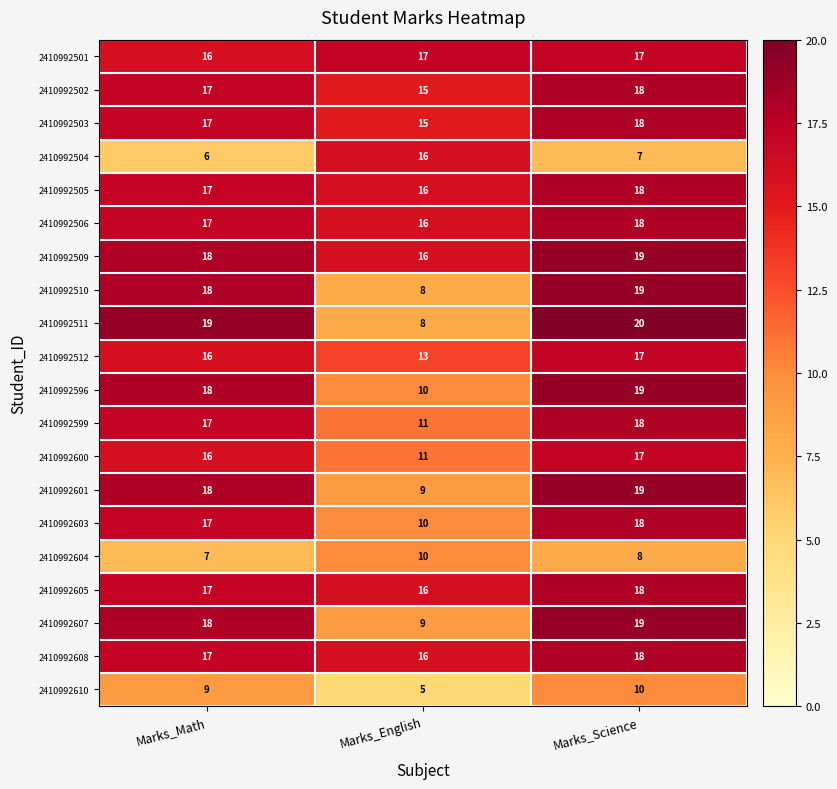

List the labels in order of 2410992503 value, largest first.

Marks_Science, Marks_Math, Marks_English